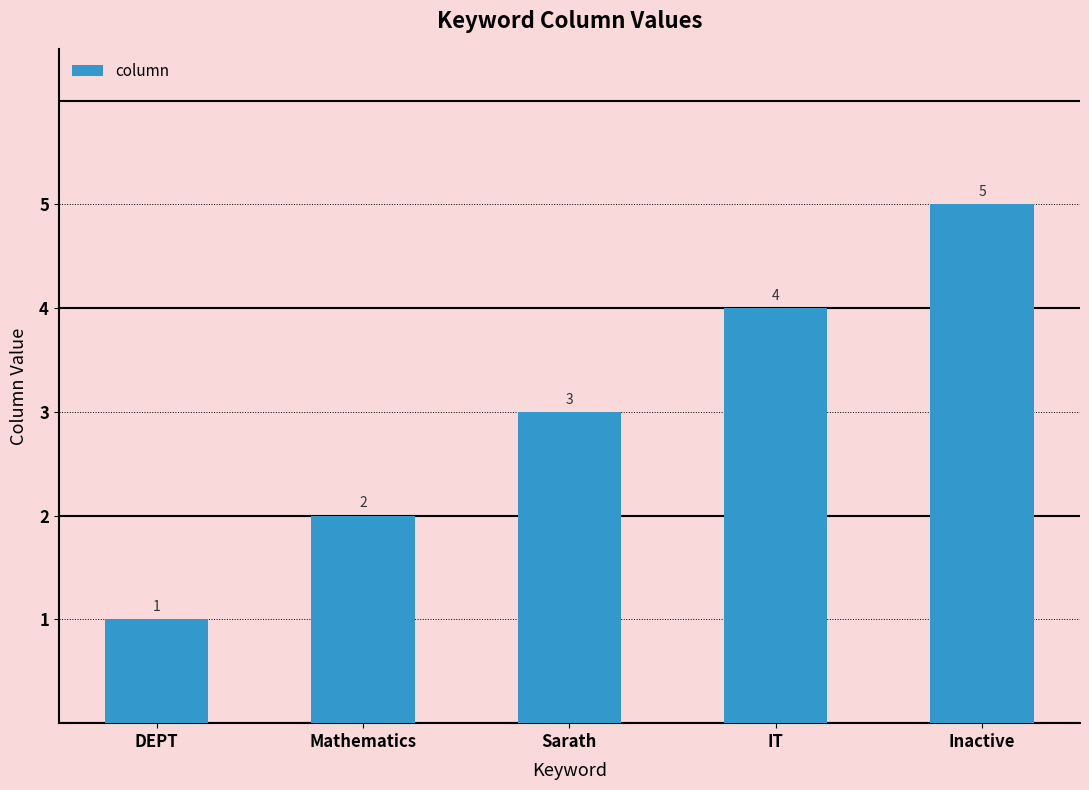

How many bars are there in total?

5